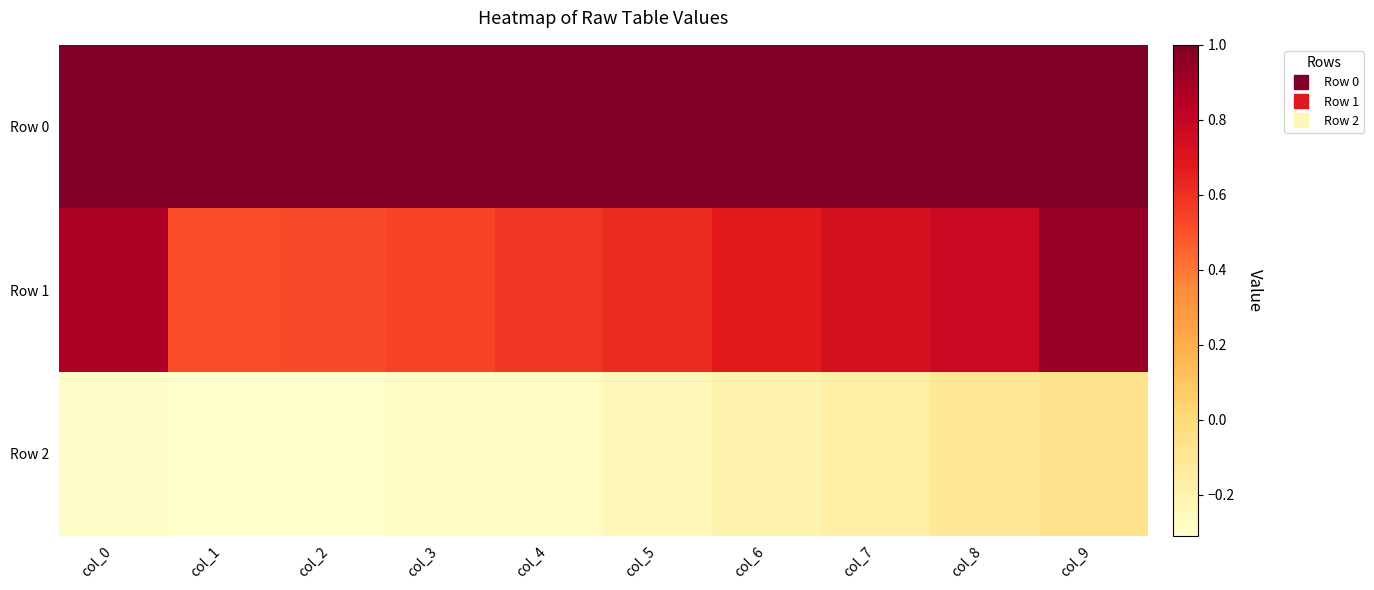

At how many categories does at least one series exceed 0?

10